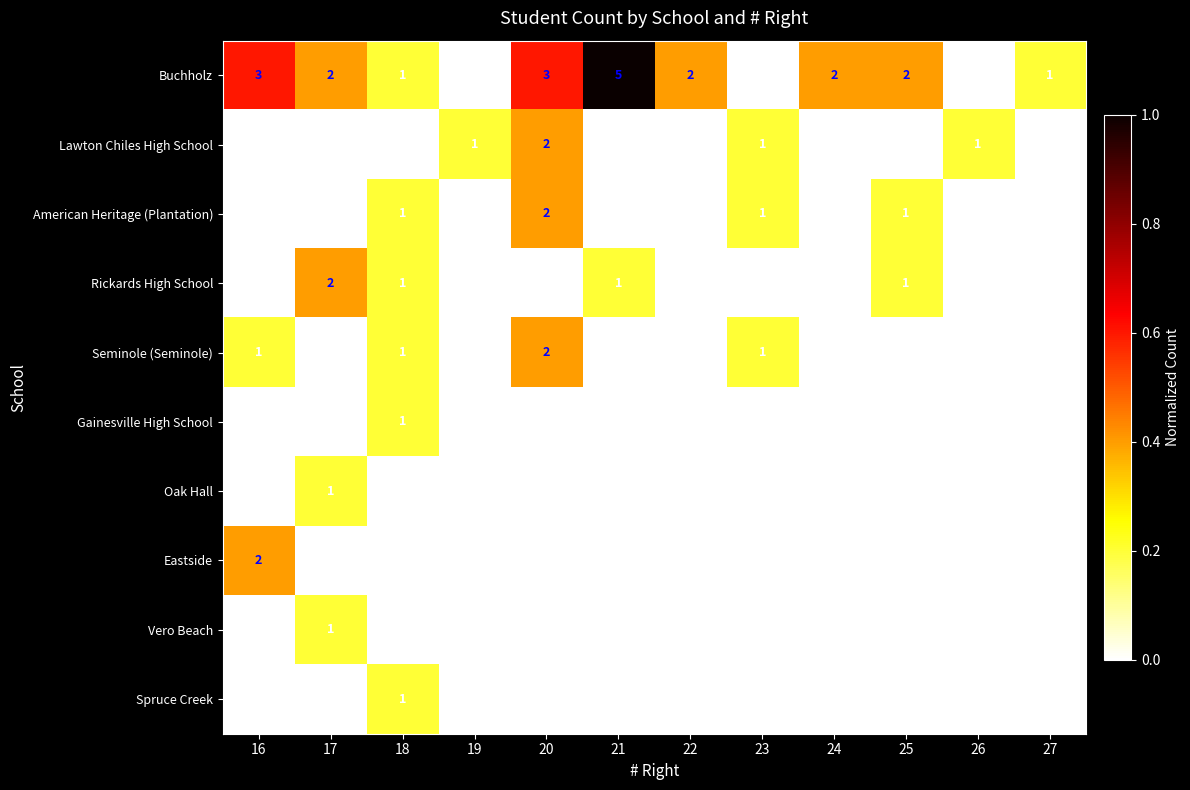

The American Heritage (Plantation) series shows 0 at 22. True or false?

True